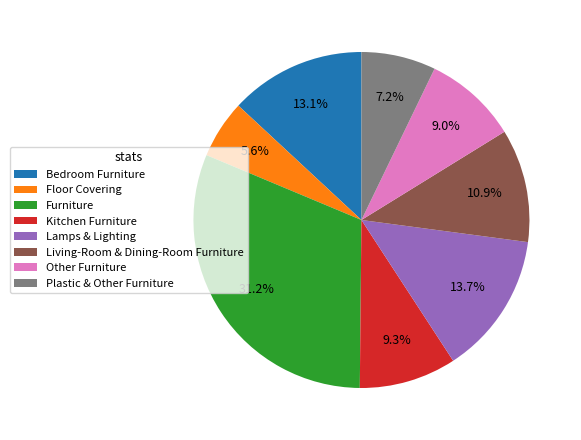

To the nearest percent, what is the difference between the Floor Covering and Living-Room & Dining-Room Furniture slice percentages?

5%